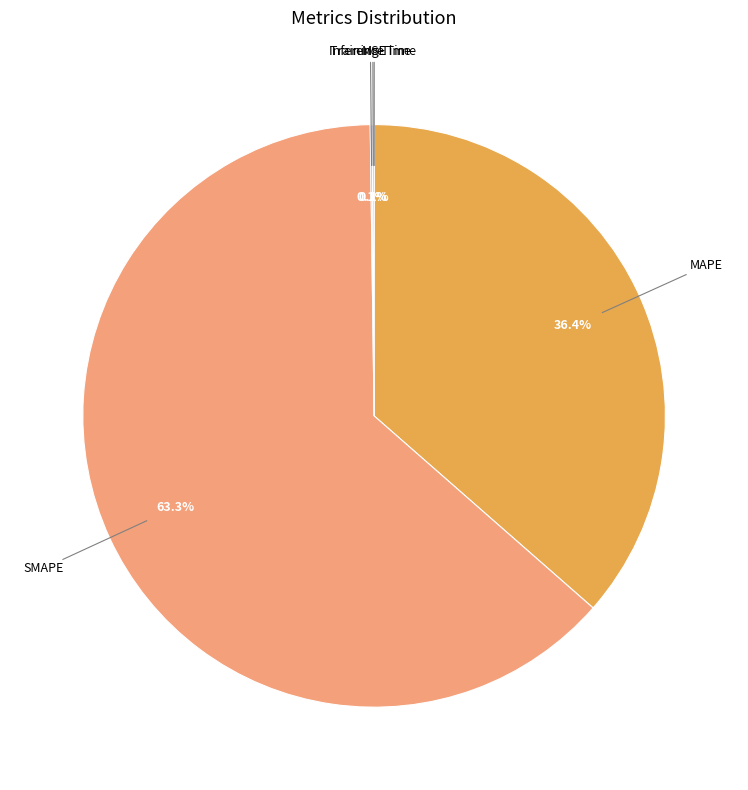

Is there a majority slice in this chart?

Yes